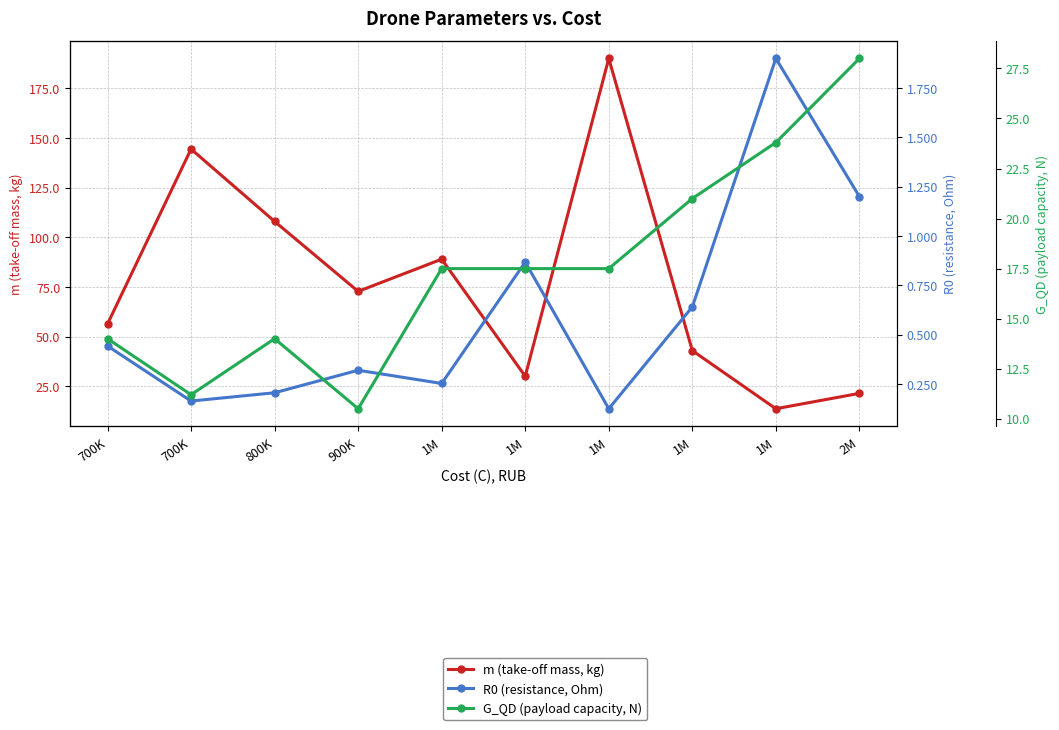

How many lines are shown in the chart?

3